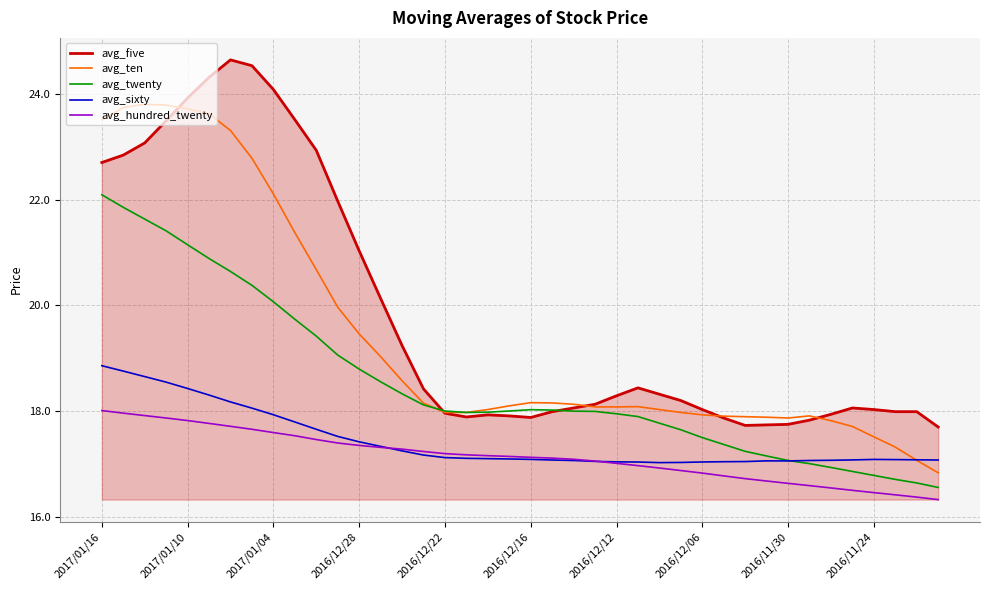

How many intersections are there between avg_ten and avg_sixty?

1